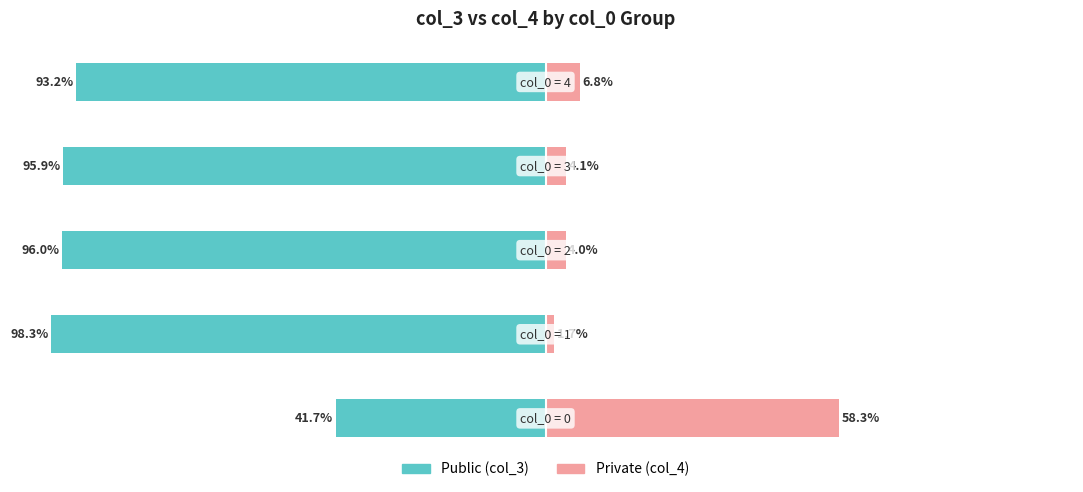

What is the maximum value for Private (col_4)?

58.3